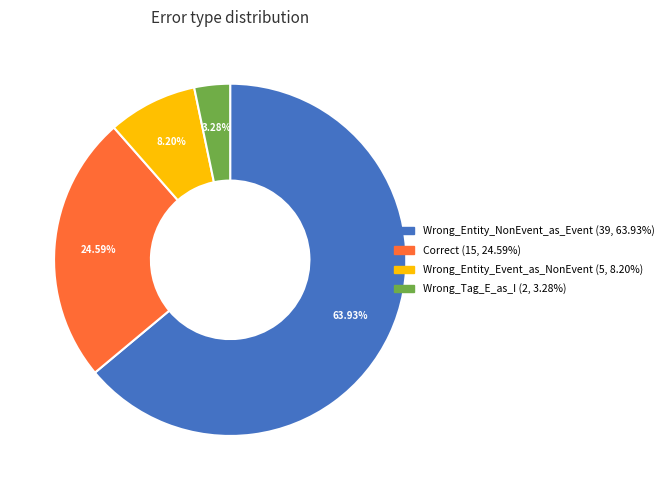

Does Wrong_Entity_NonEvent_as_Event represent more than half of the total?

Yes